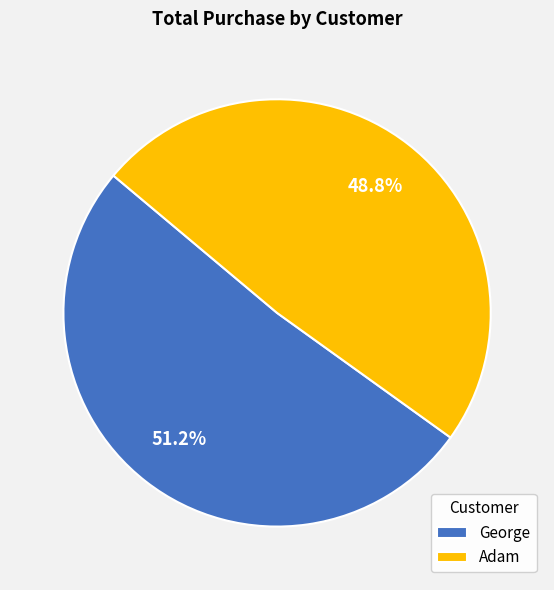

To the nearest percent, what is the average slice percentage?

50%